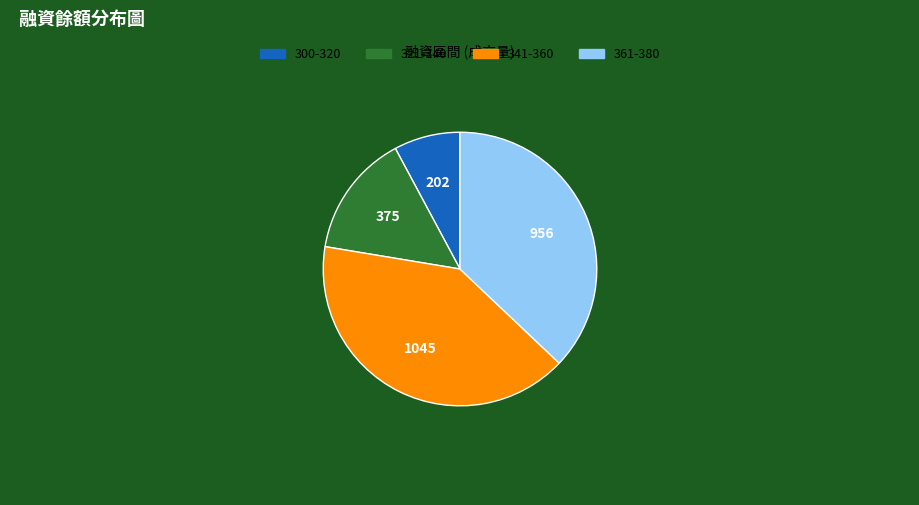

Does any single category account for the majority?

No